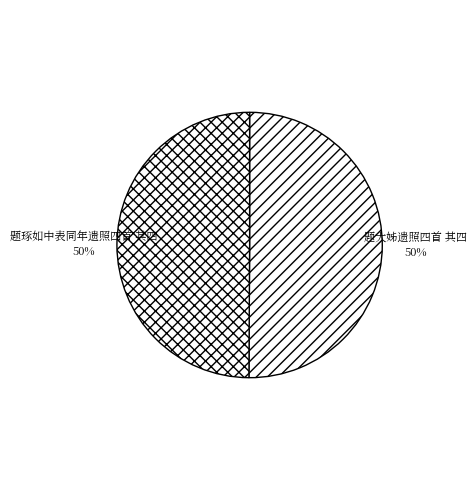

Do 题大姊遗照四首 其四 and 题琢如中表同年遗照四首 其四 together represent more than half of the pie?

Yes